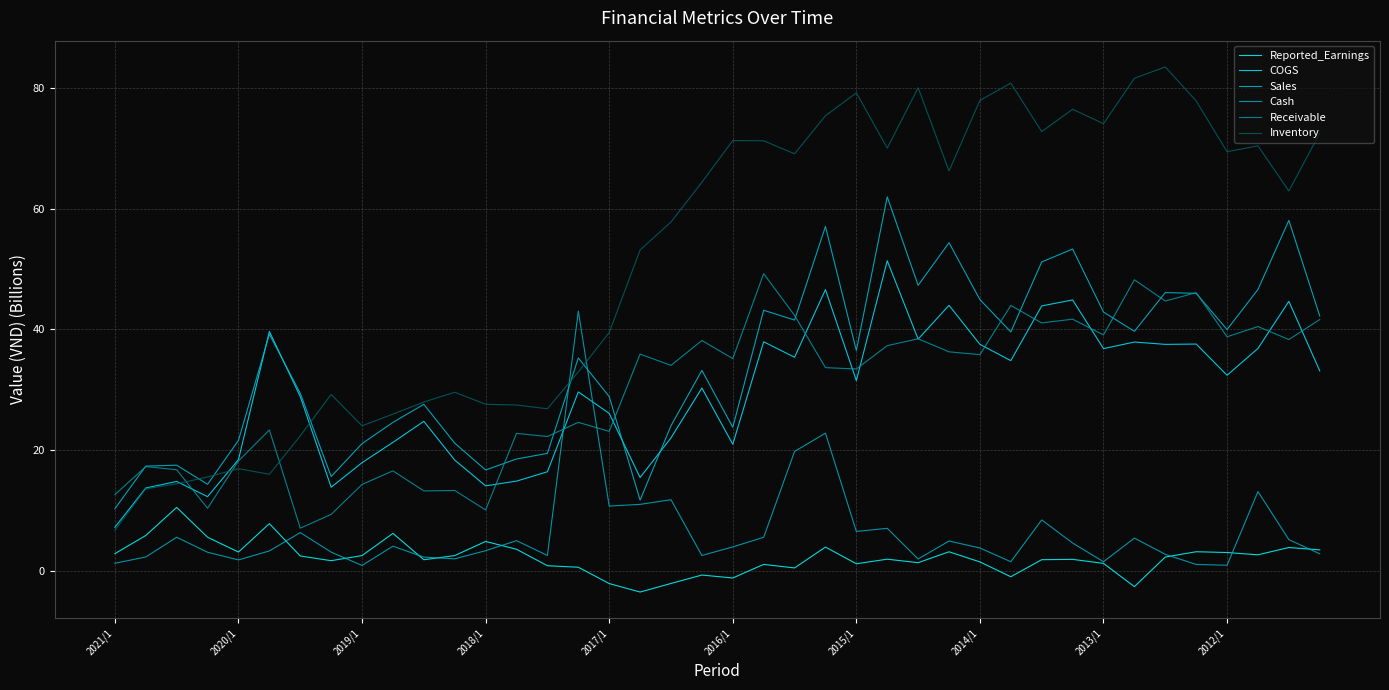

Which series has the largest total across all categories?

Inventory